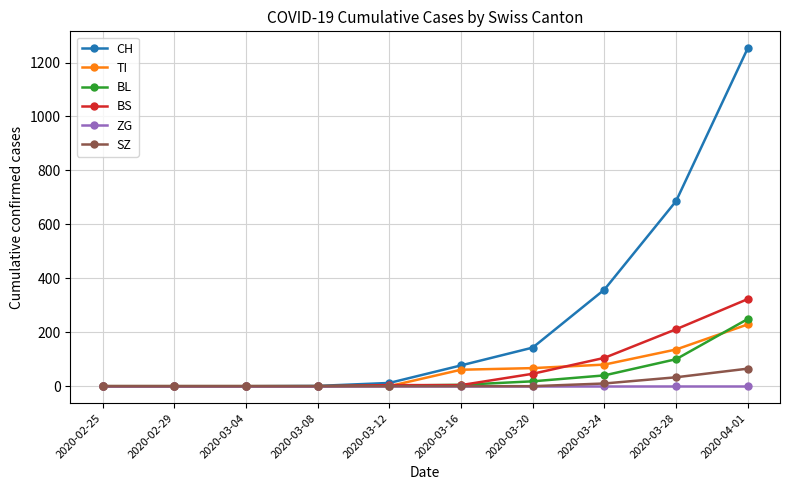

Which series has the largest range (max minus min)?

CH